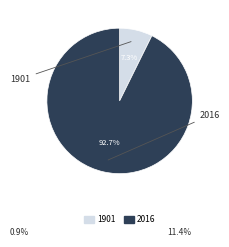

To the nearest percent, what percentage of the pie is 2016?

93%